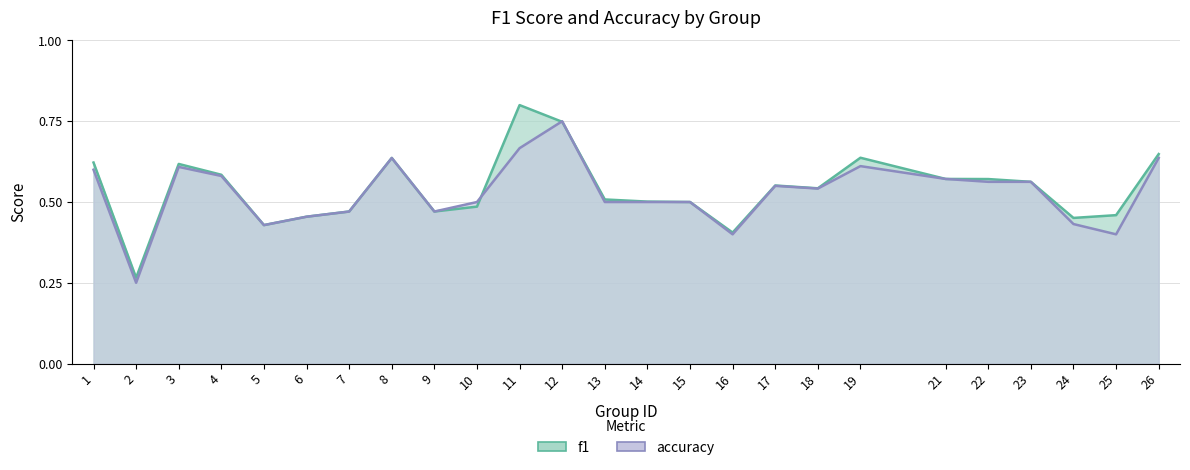

In accuracy, how many points are lower than both neighbors (excluding endpoints)?

6